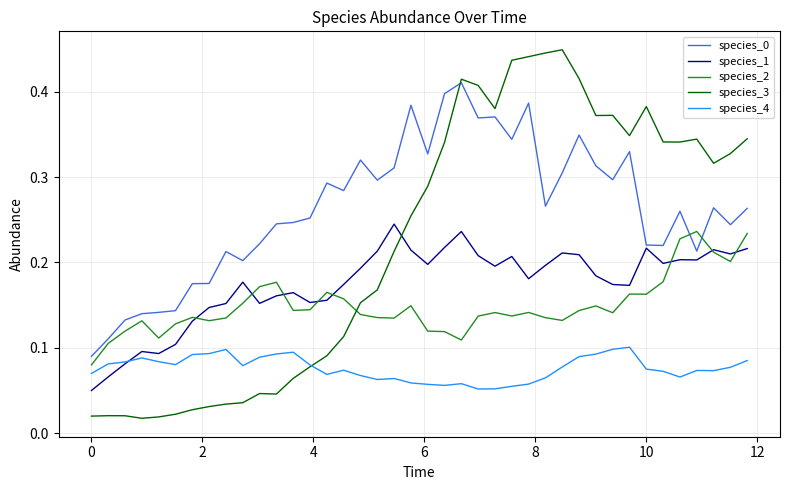

In species_4, how many points are lower than both neighbors (excluding endpoints)?

8